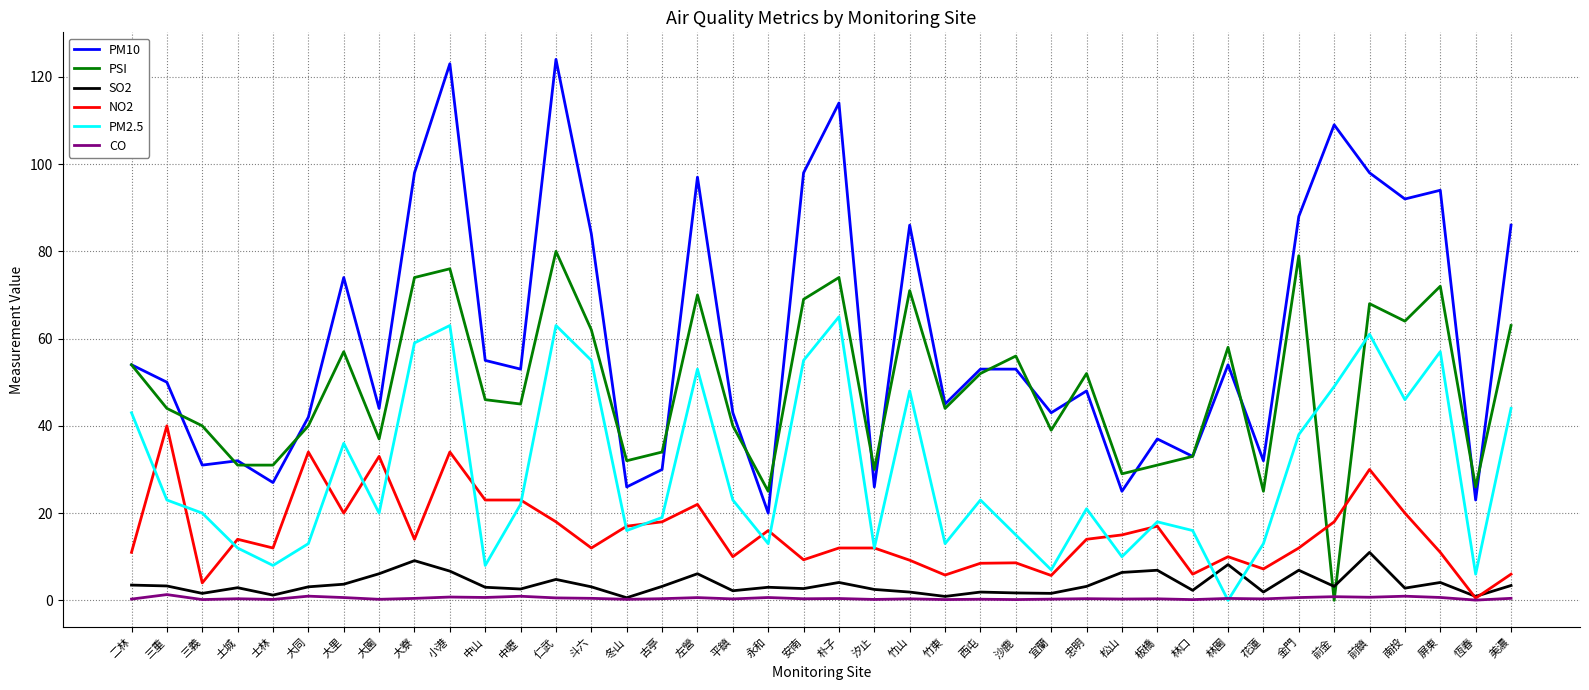

True or false: SO2 has more than 2 interior local peaks.

True